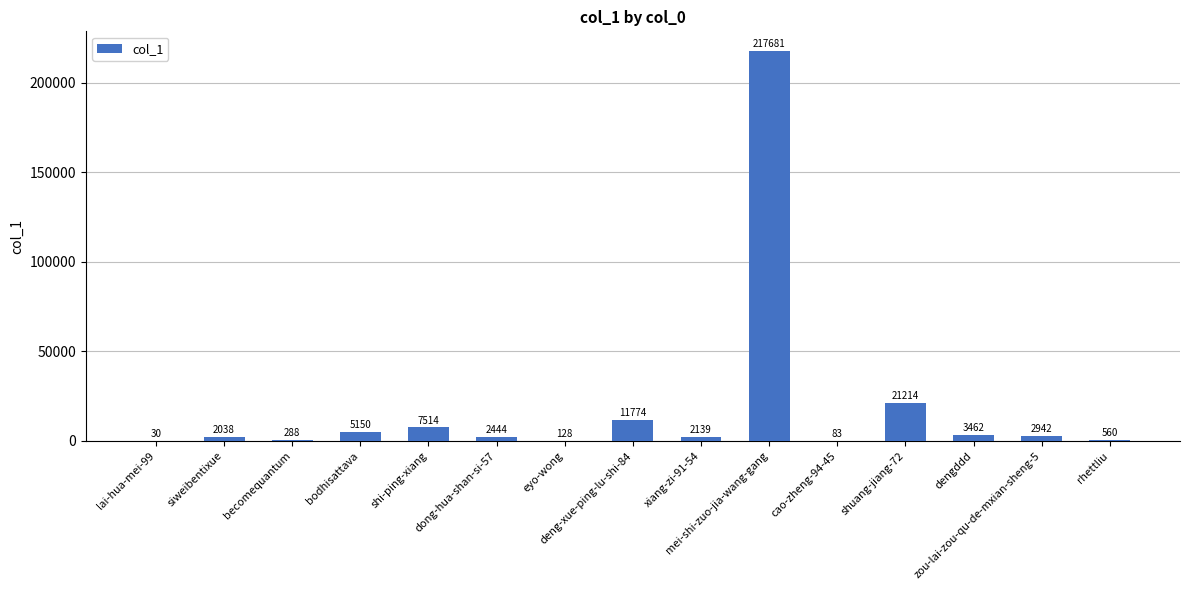

What is the sum of all values?

277447